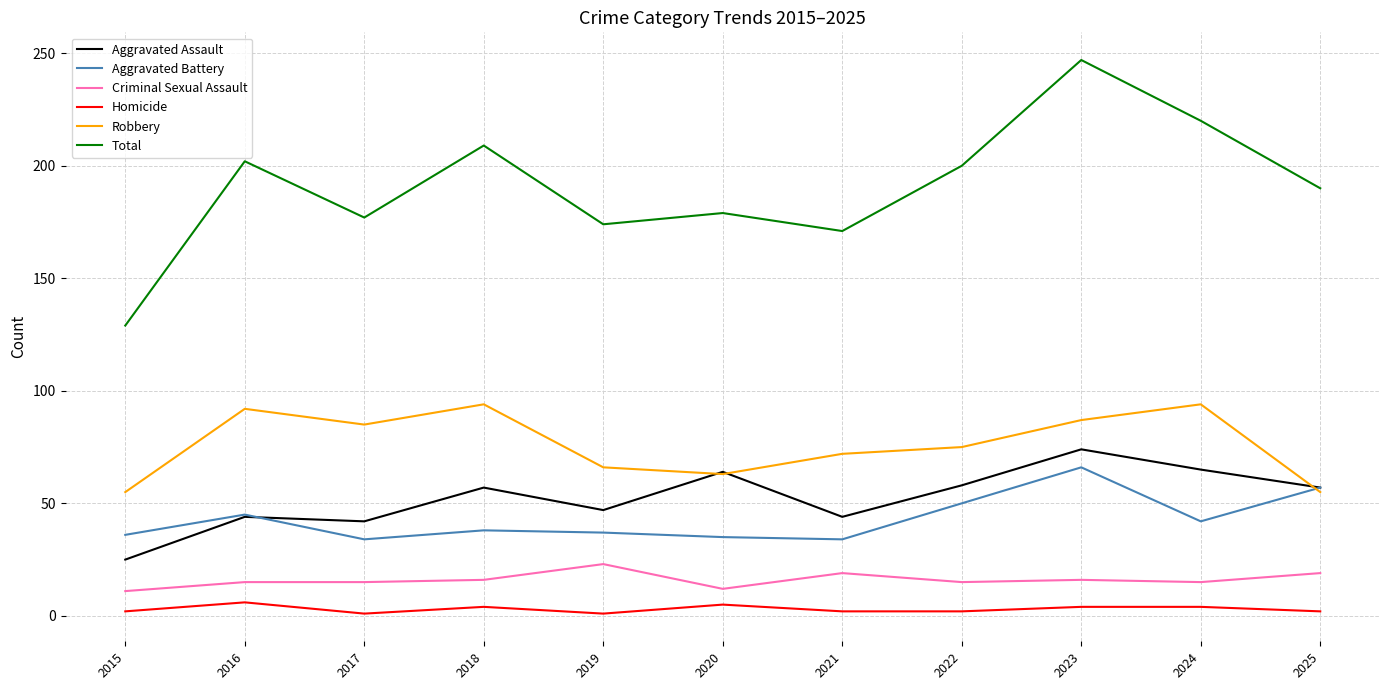

What is the average value of the Homicide series?

3